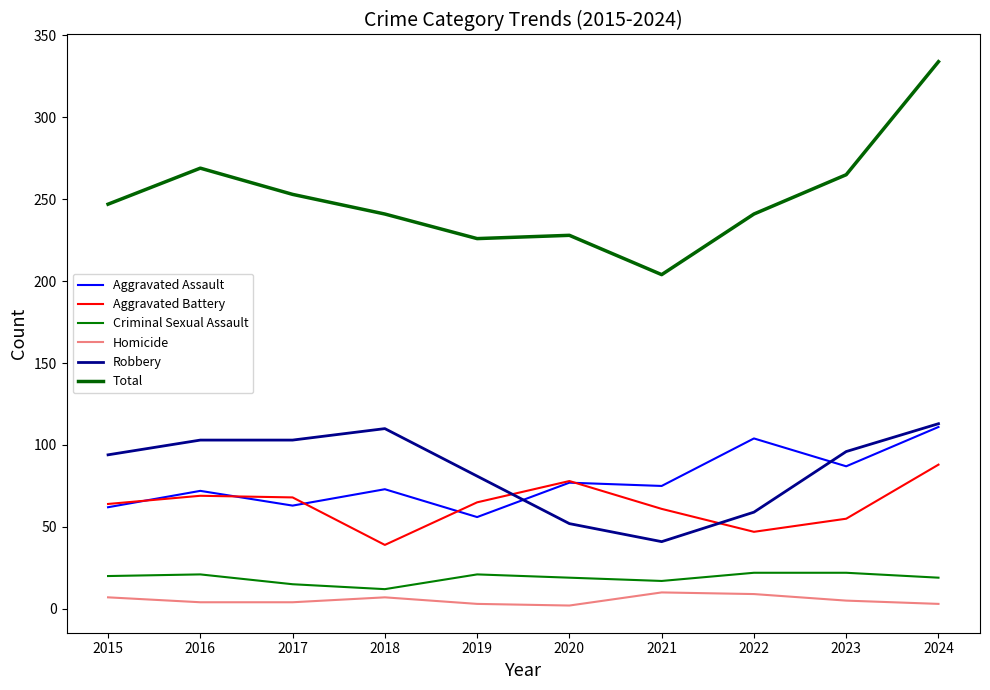

True or false: Aggravated Assault and Total intersect in this chart.

False